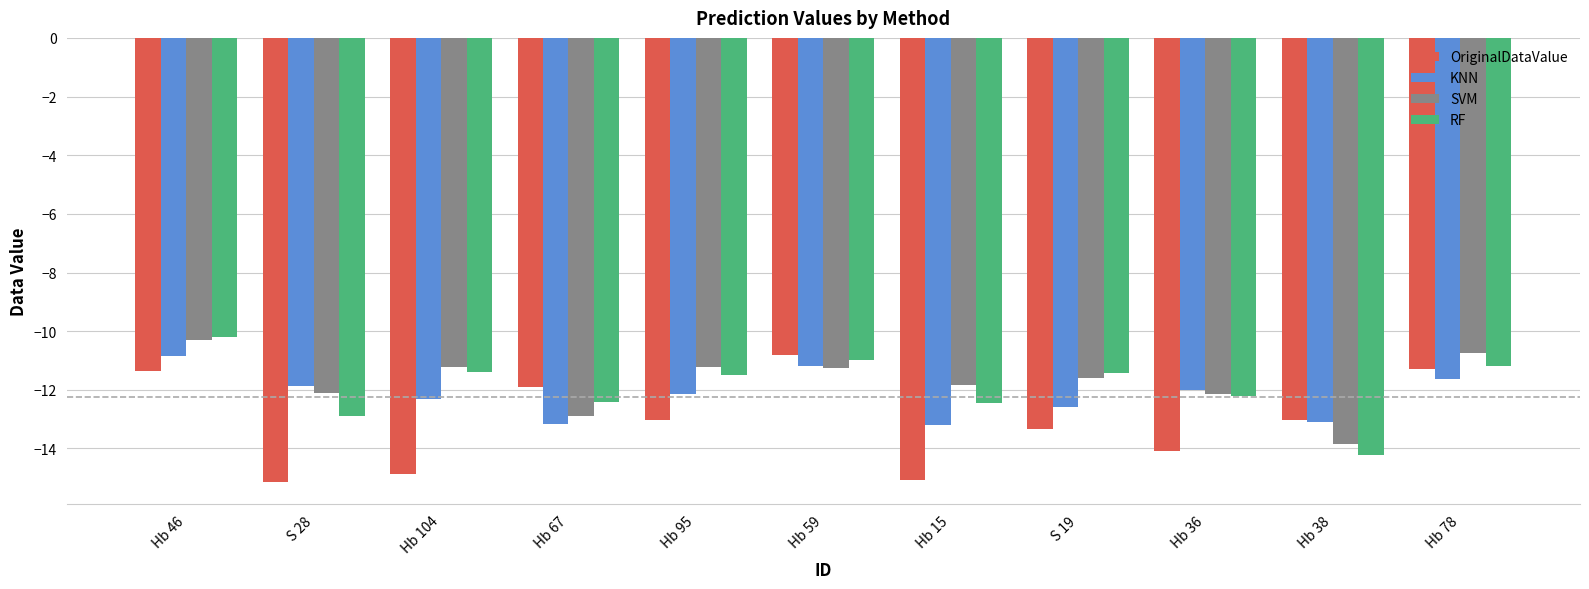

What is the spread (max minus min) of values at Hb 36?

2.1